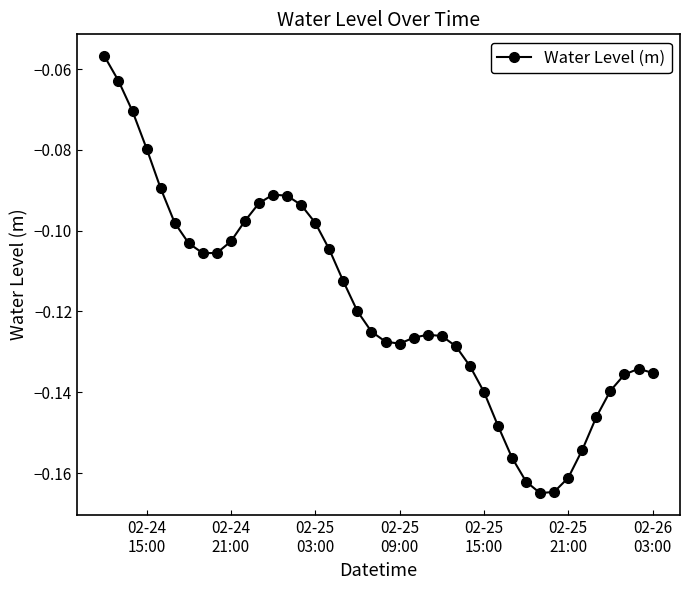

What is the sum of all values?

-4.7